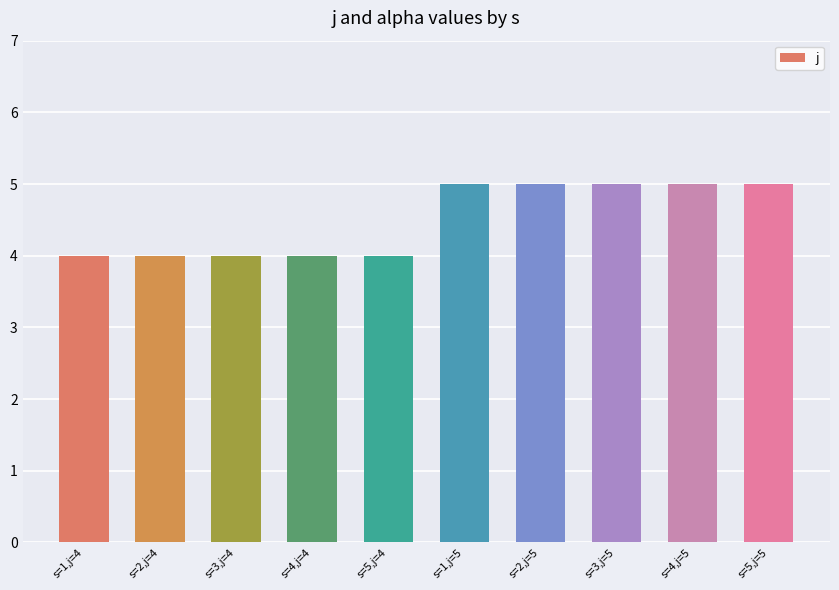

Does the chart contain any negative values?

No